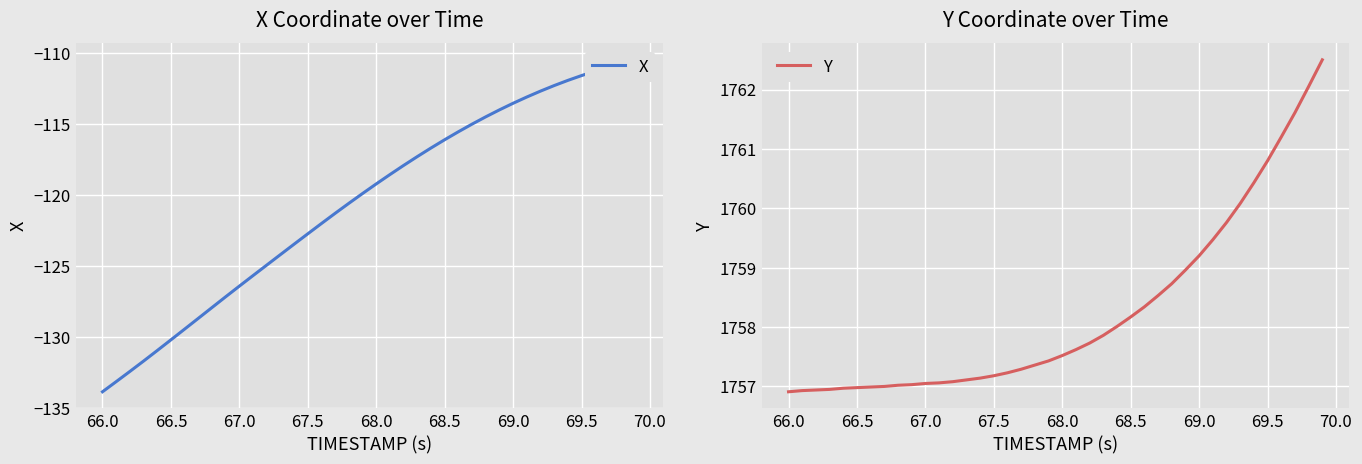

What is the difference between the maximum and minimum values in the X series?

23.4